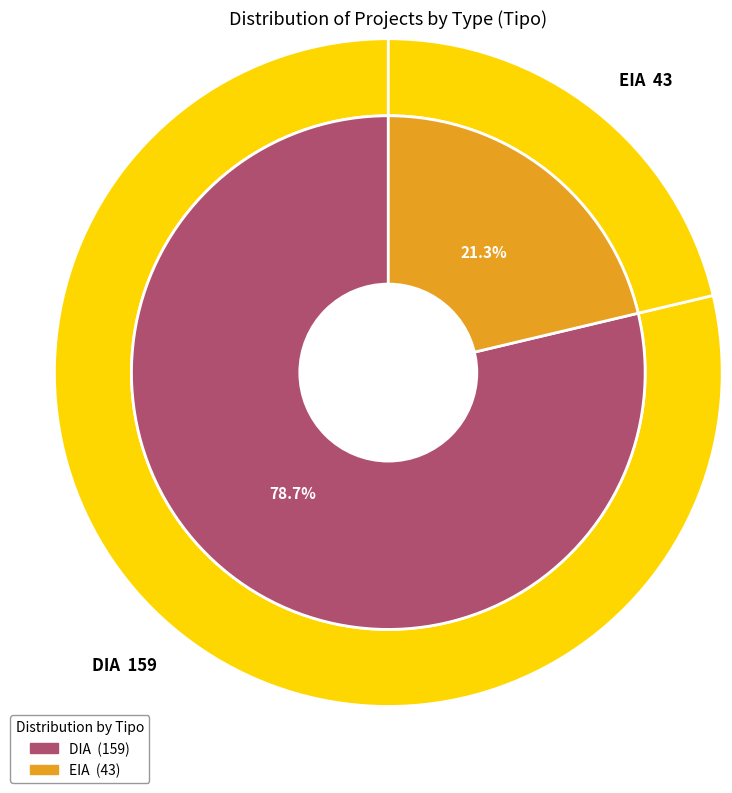

Which slice is the largest?

DIA